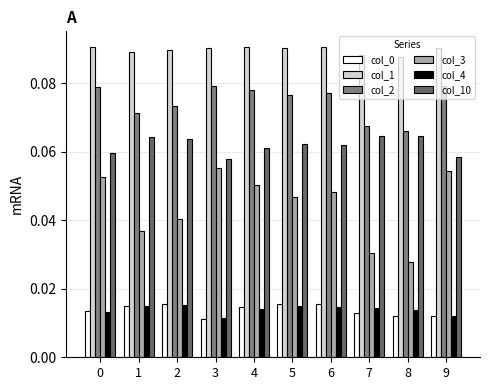

How many groups of bars are there?

10